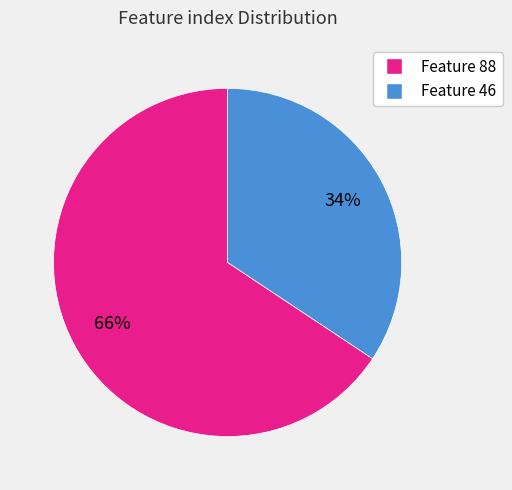

To the nearest percent, what is the average slice percentage?

50%